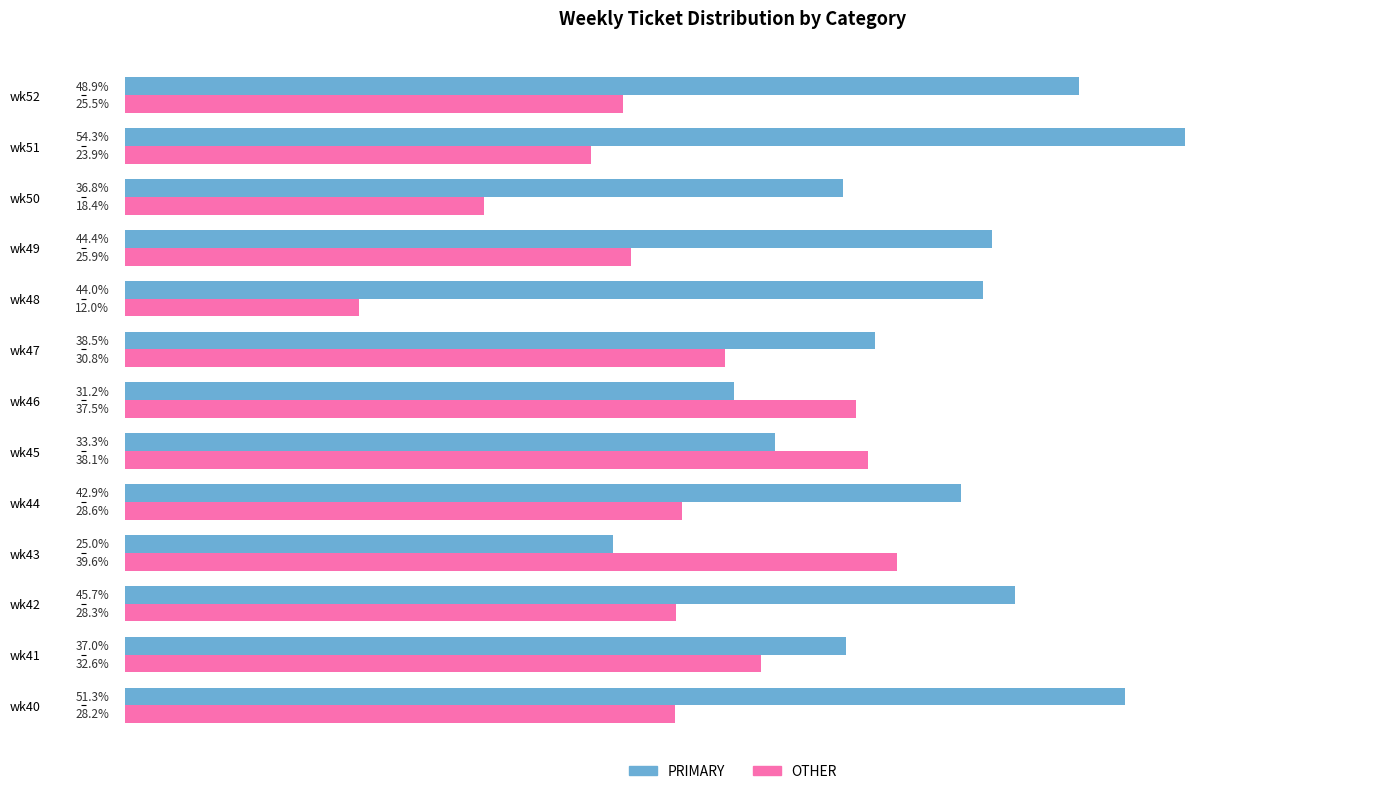

Is the value of PRIMARY at wk48 greater than the value of OTHER at wk46?

Yes